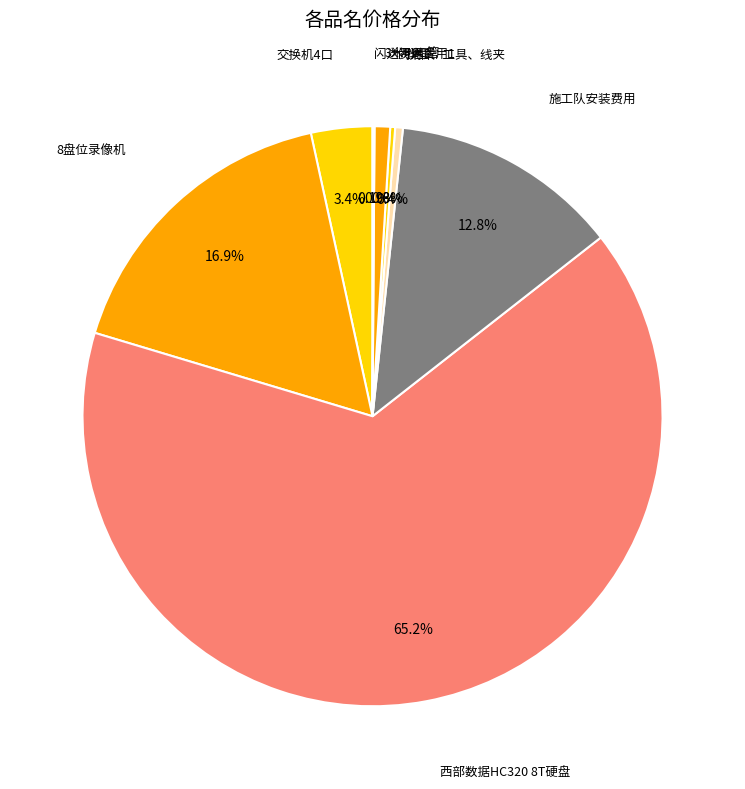

Rank the categories by value from highest to lowest.

西部数据HC320 8T硬盘, 8盘位录像机, 施工队安装费用, 交换机4口, 3米PVC管, 排插、工具、线夹, 闪送费用1, 闪送费用2